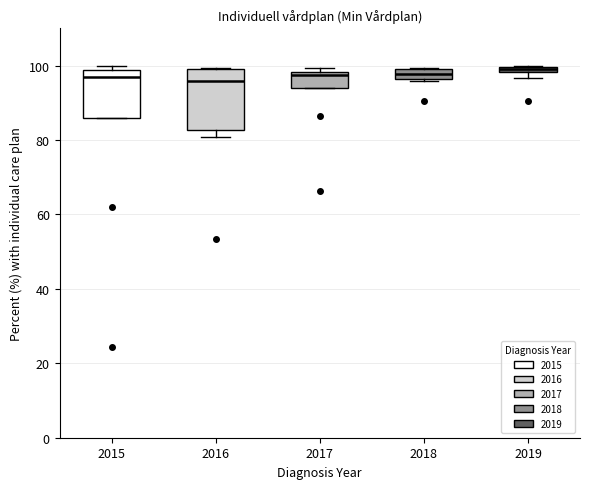

Where is the lower edge of the box at x = 2017 on the y-axis? The values are not printed on the chart, so give them approximately, as read against the axis.

94